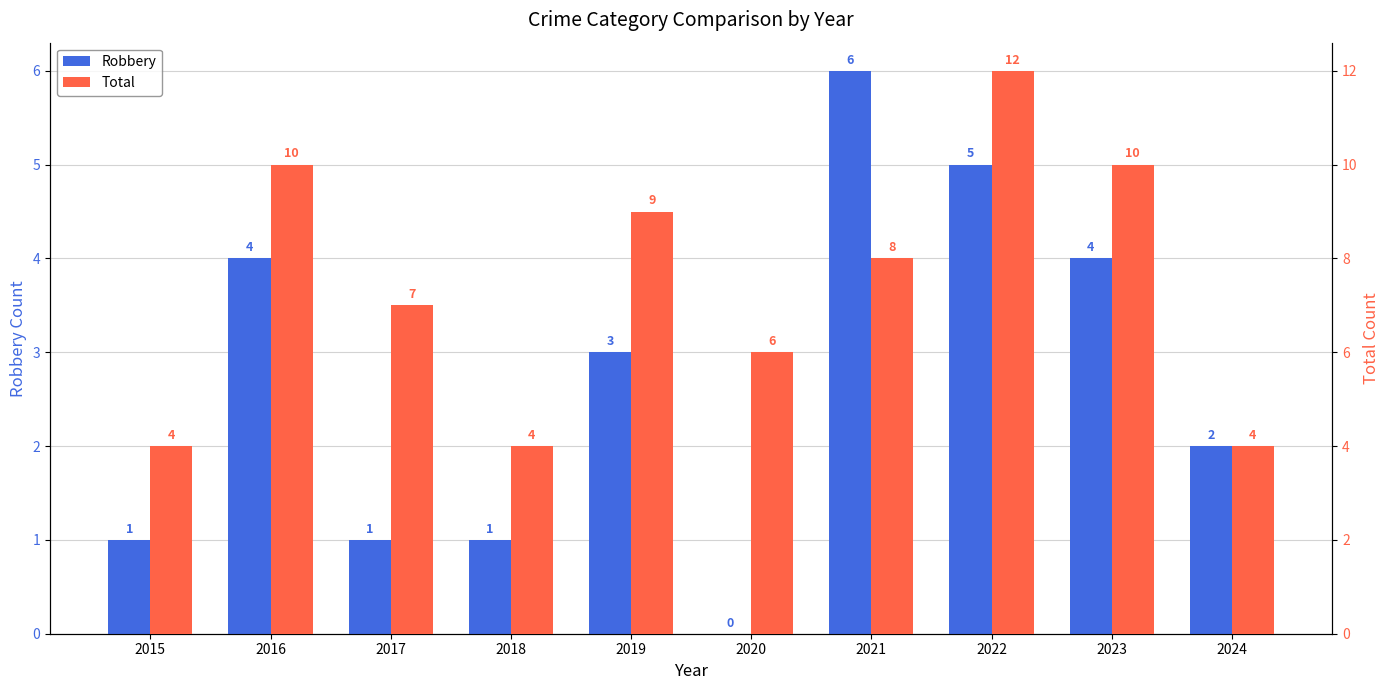

At which label does Robbery first exceed 3?

2016